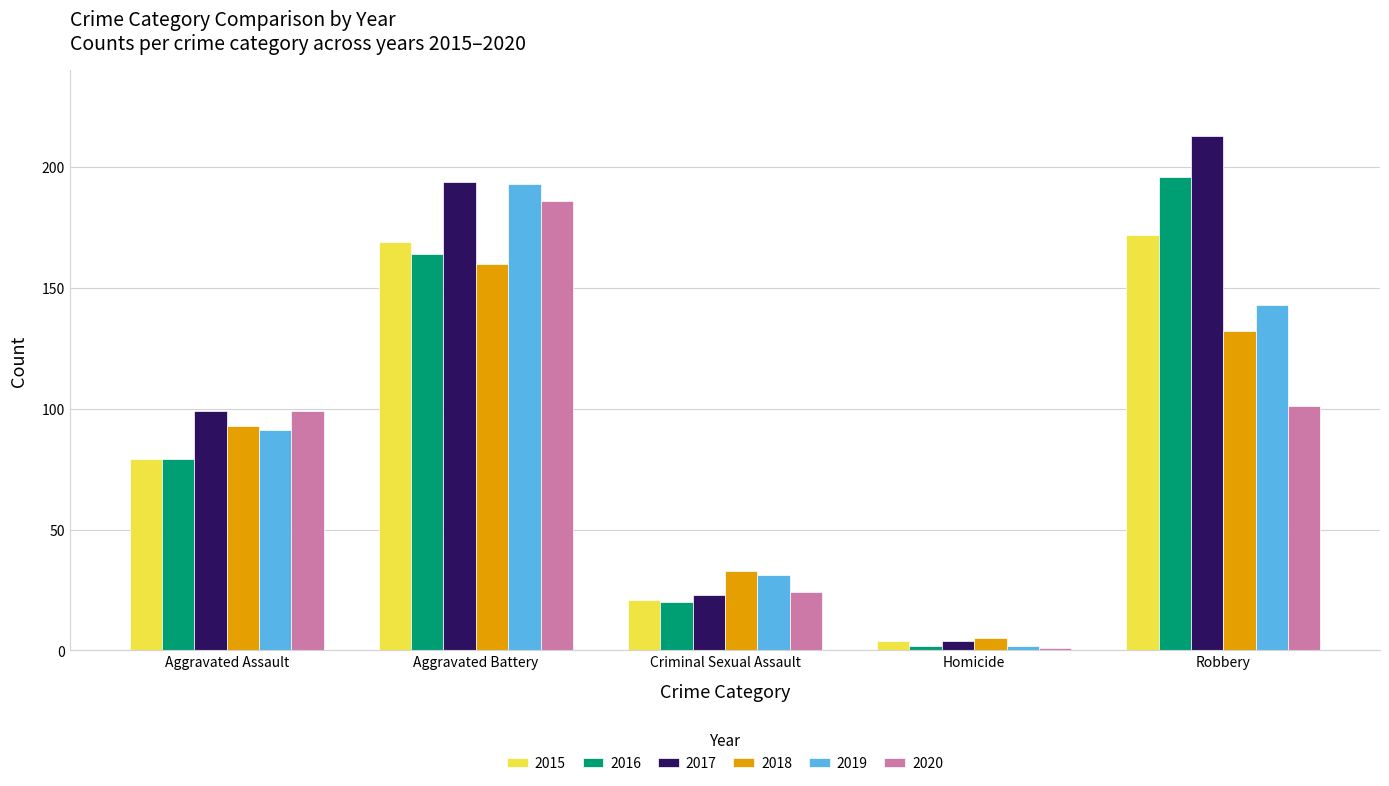

Which series has the largest range (max minus min)?

2017